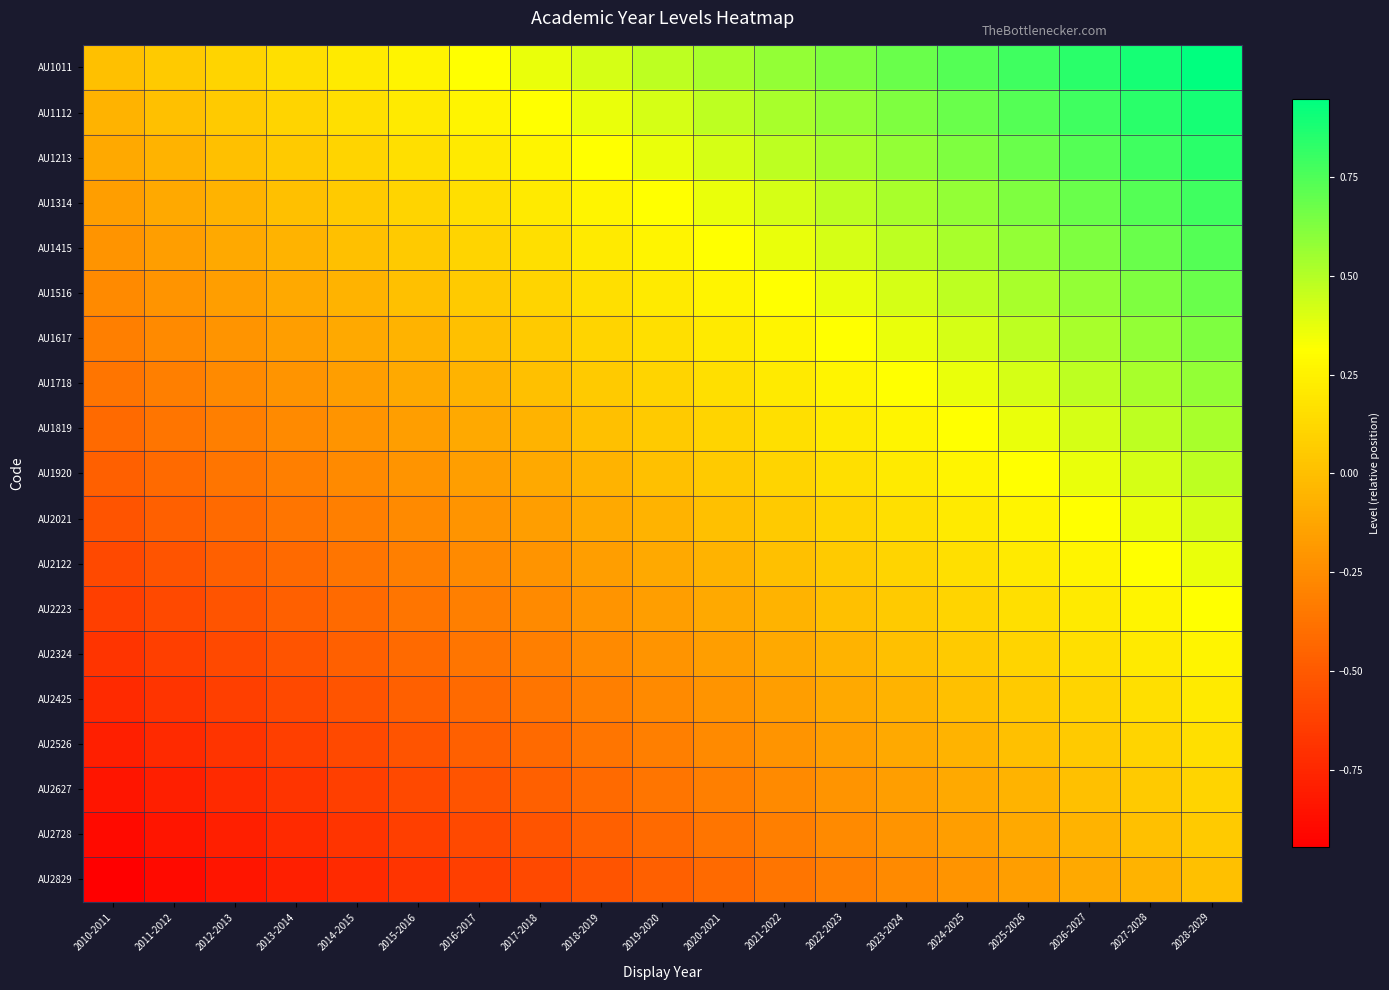

What is the total value across all series at 2026-2027?

7.0